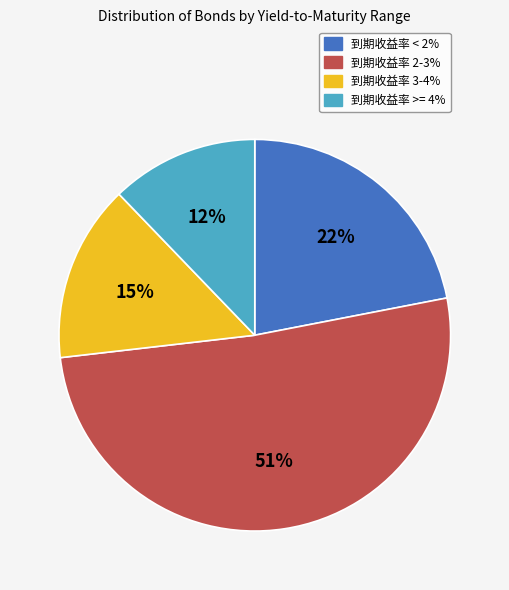

Is there any slice that represents more than half of the pie?

Yes